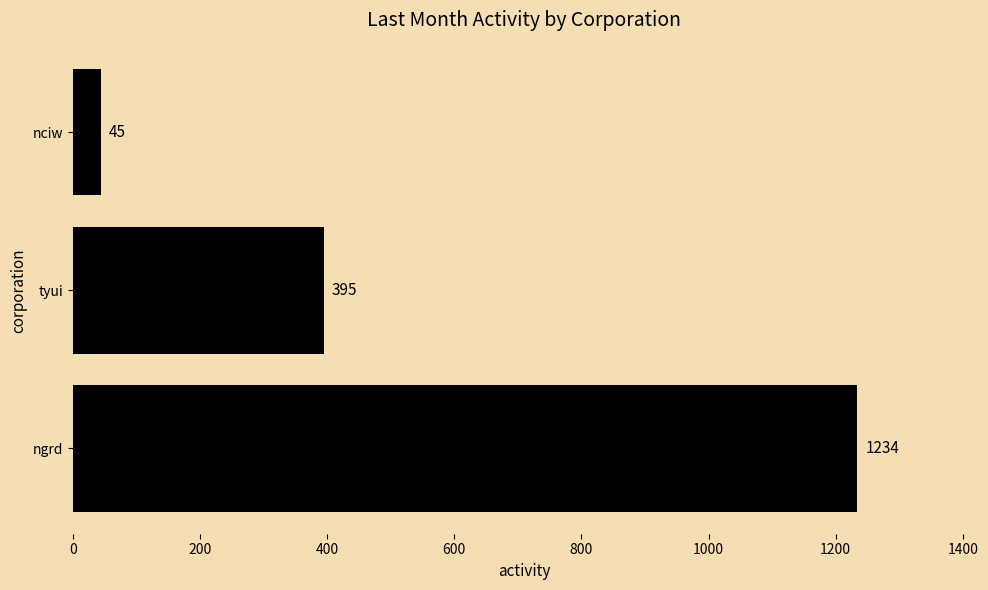

What is the minimum value shown in the chart?

45